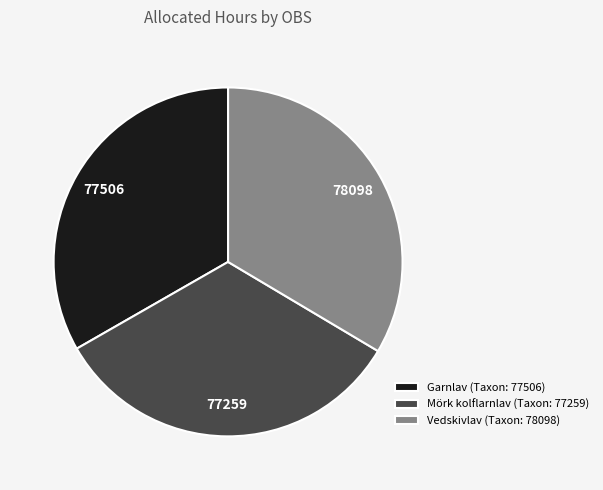

Is the sum of Garnlav (Taxon: 77506) and Vedskivlav (Taxon: 78098) greater than half?

Yes